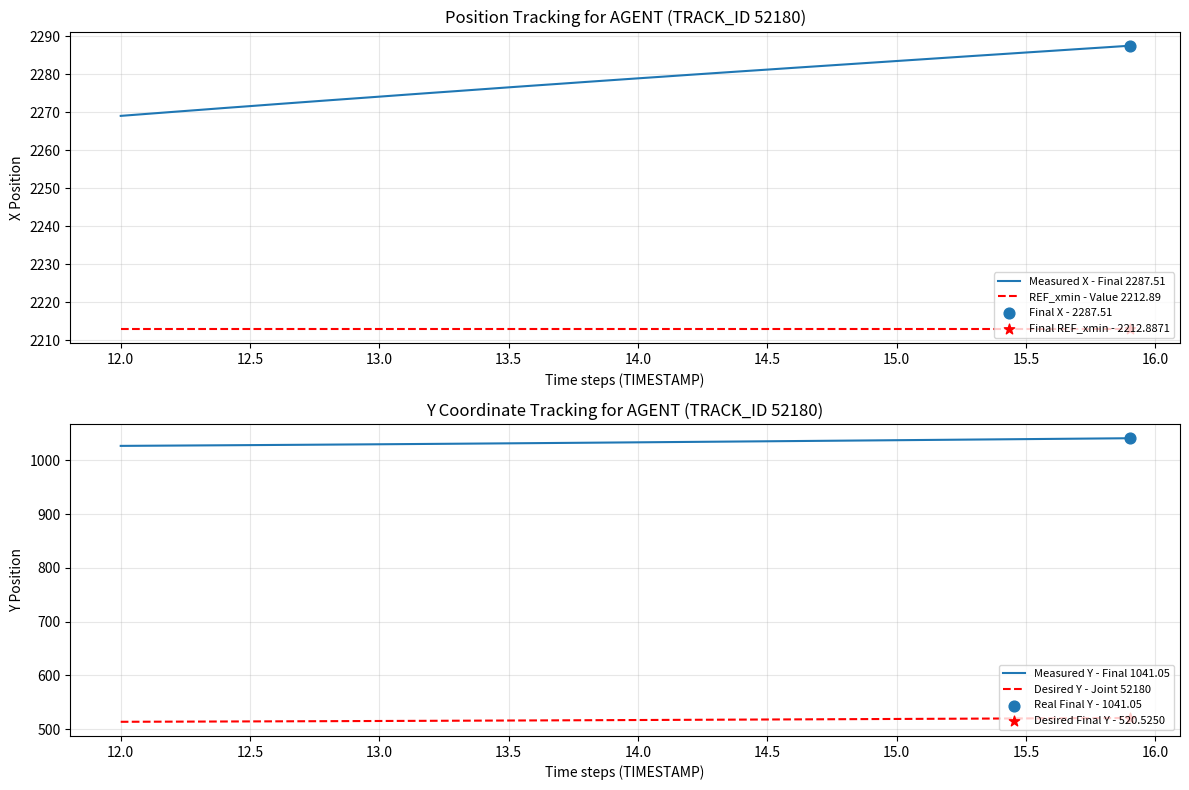

True or false: REF_xmin - Value 2212.89 and Measured X - Final 2287.51 cross at least once.

False